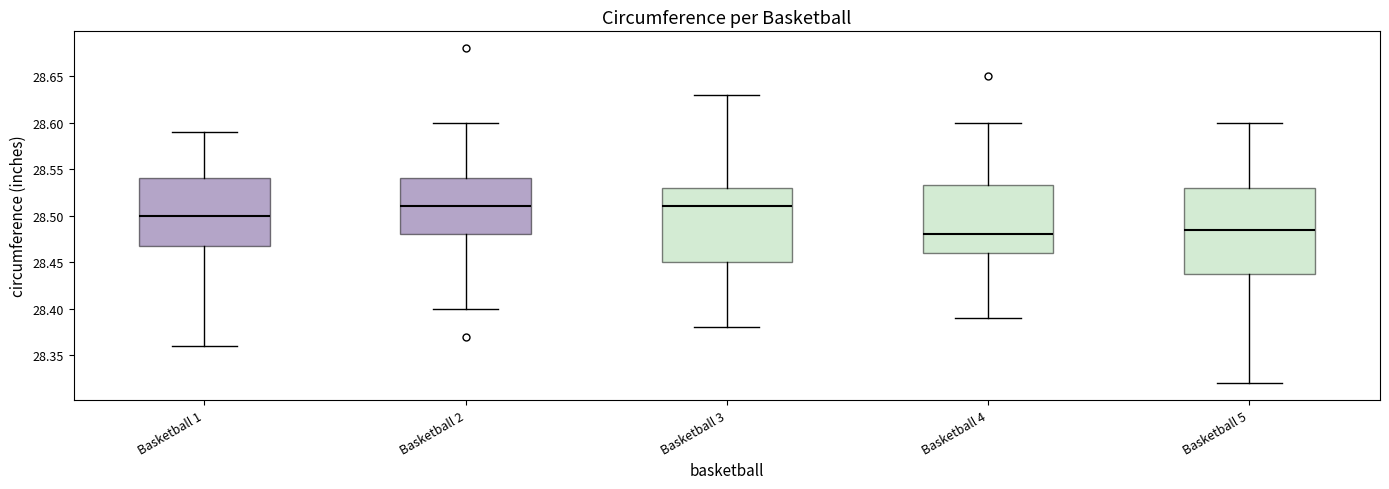

Reading left to right, transcribe this box plot: for each box, give where its median line is, the range the box spans, and where its two whiskers end, as read against the y-axis. The values are not printed on the chart, so give them approximately, as read against the axis.

Basketball 1: median 28.500, box 28.470 to 28.540, whiskers 28.360 to 28.590
Basketball 2: median 28.510, box 28.480 to 28.540, whiskers 28.400 to 28.600
Basketball 3: median 28.510, box 28.450 to 28.530, whiskers 28.380 to 28.630
Basketball 4: median 28.480, box 28.460 to 28.535, whiskers 28.390 to 28.600
Basketball 5: median 28.485, box 28.440 to 28.530, whiskers 28.320 to 28.600